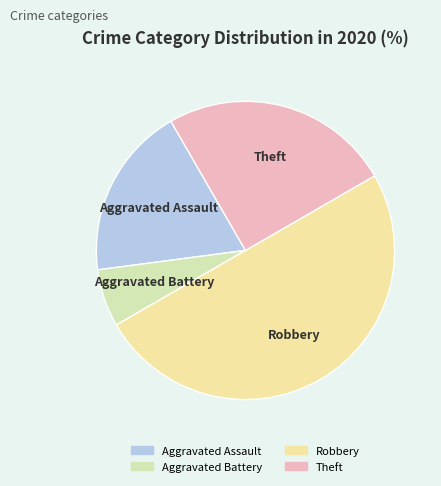

Between Aggravated Battery and Robbery, which is larger?

Robbery